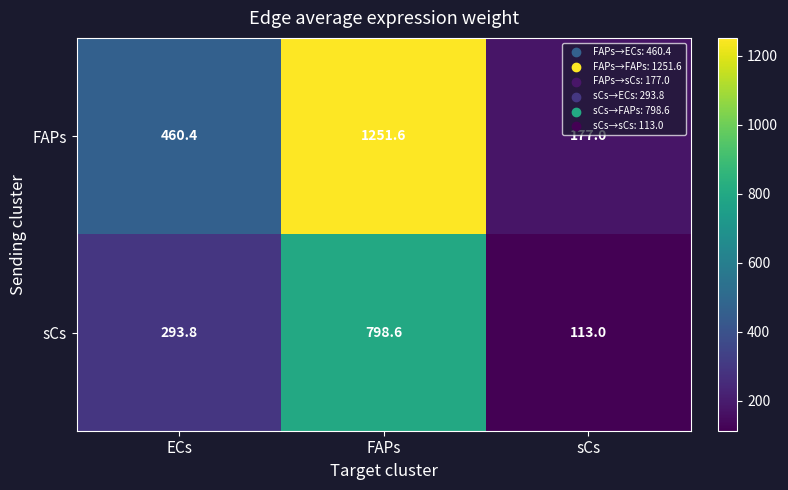

Is it true that sCs equals 113.0 at sCs?

True